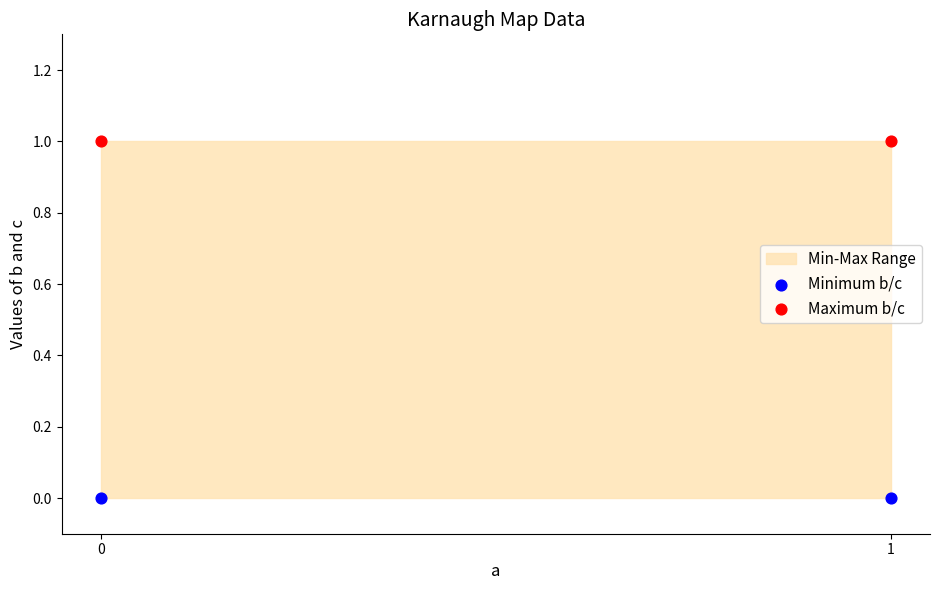

Which series reaches the maximum Y coordinate?

Maximum b/c